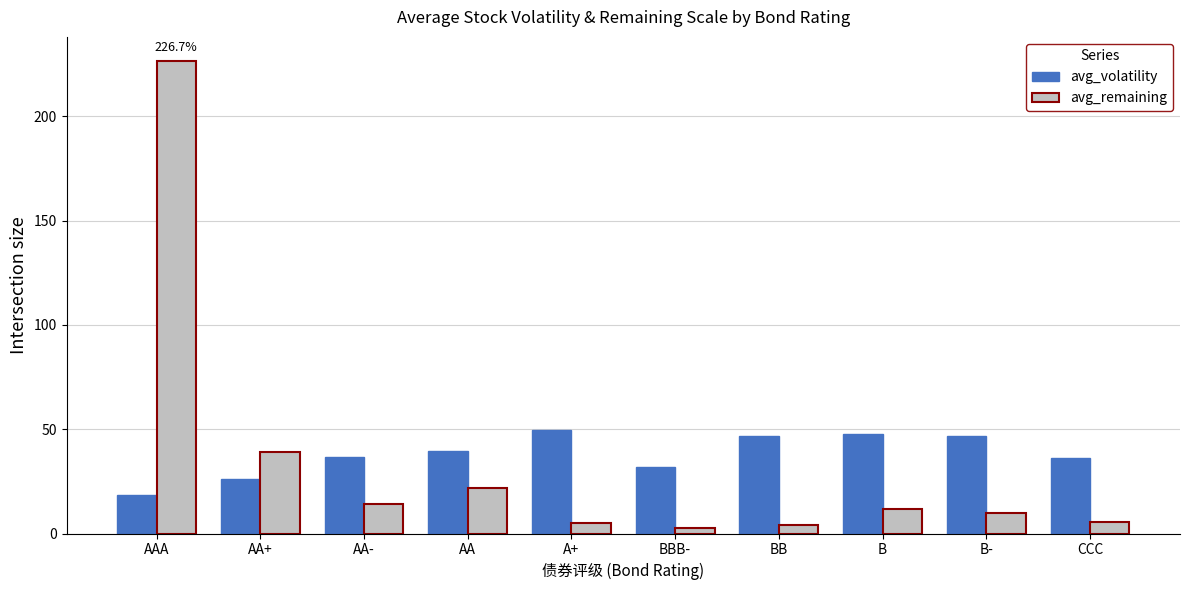

What are all the series names shown in the legend?

avg_volatility, avg_remaining